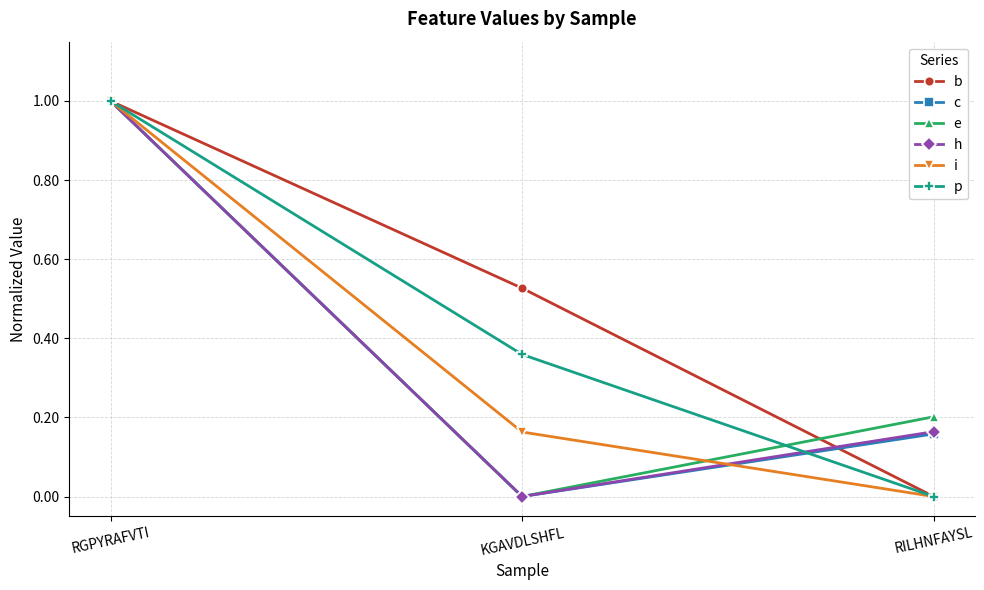

What is the sum of all p values?

1.4